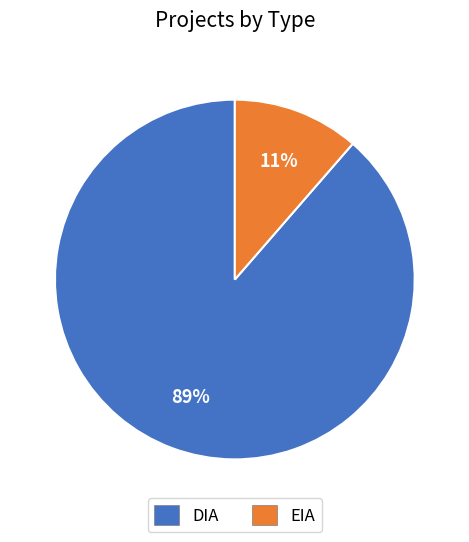

True or false: DIA accounts for 99% of the total.

False